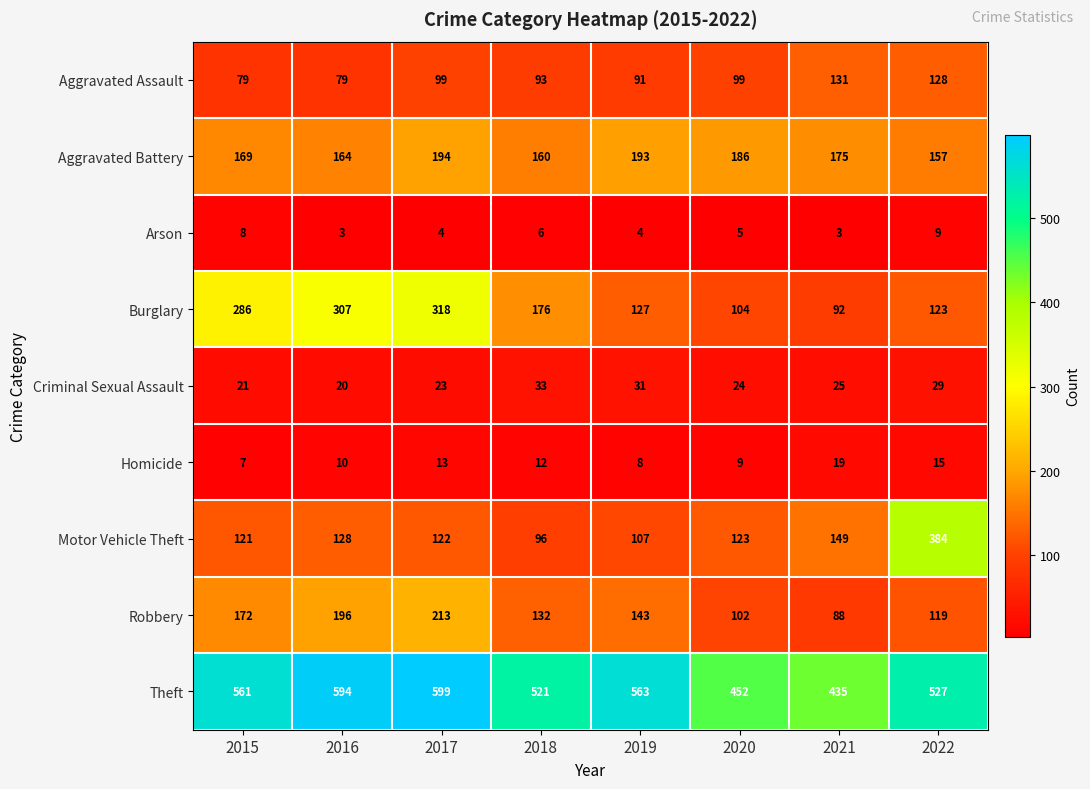

True or false: Arson has a value of 11 at 2015.

False